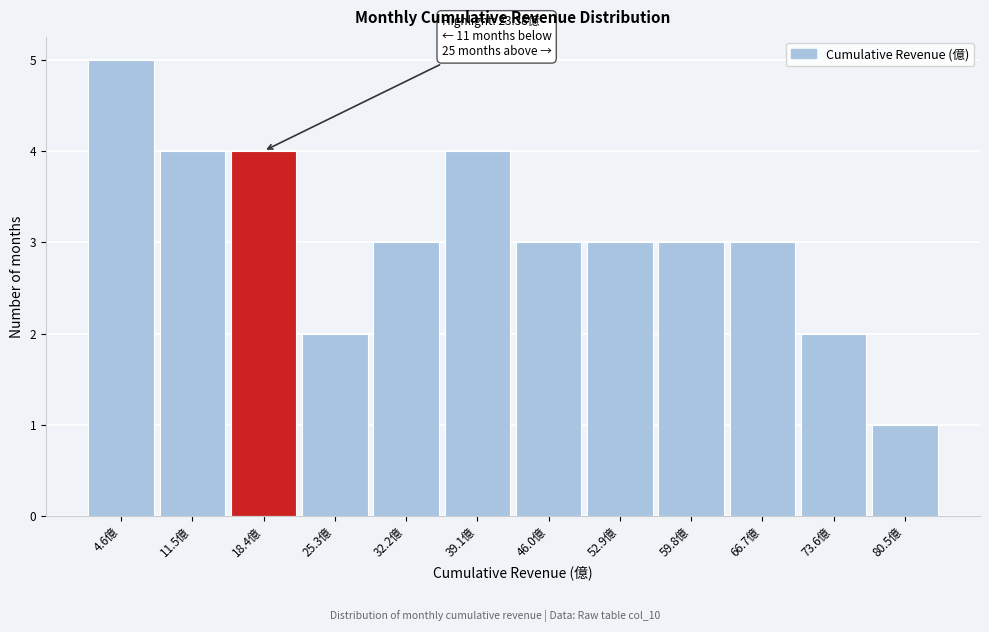

Reading right to left, extract all data points from this chart.

80.5億=1	73.6億=2	66.7億=3	59.8億=3	52.9億=3	46.0億=3	39.1億=4	32.2億=3	25.3億=2	18.4億=4	11.5億=4	4.6億=5